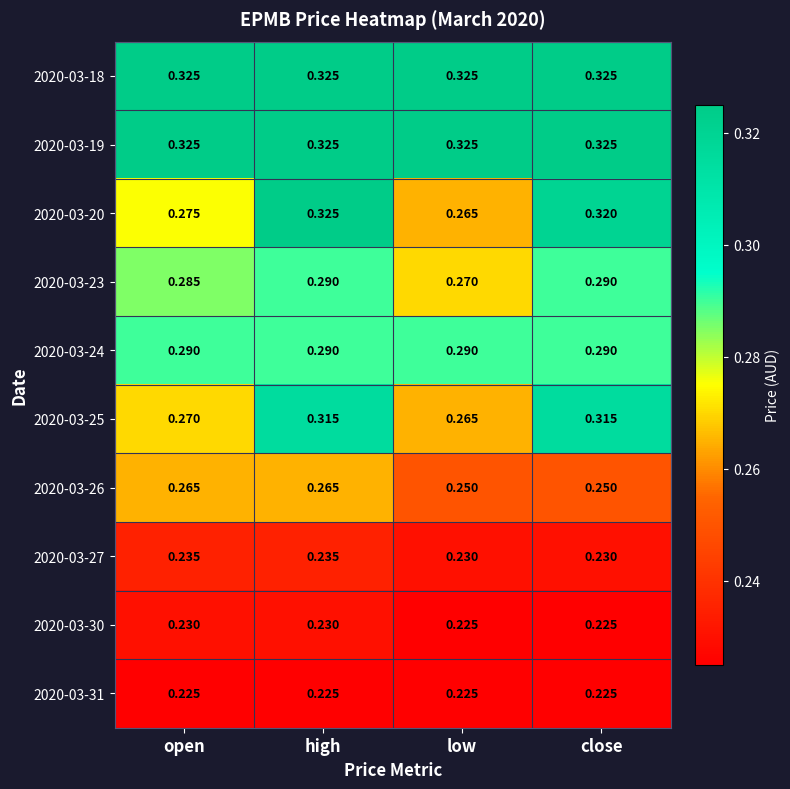

At which category is the sum across all series the highest?

high